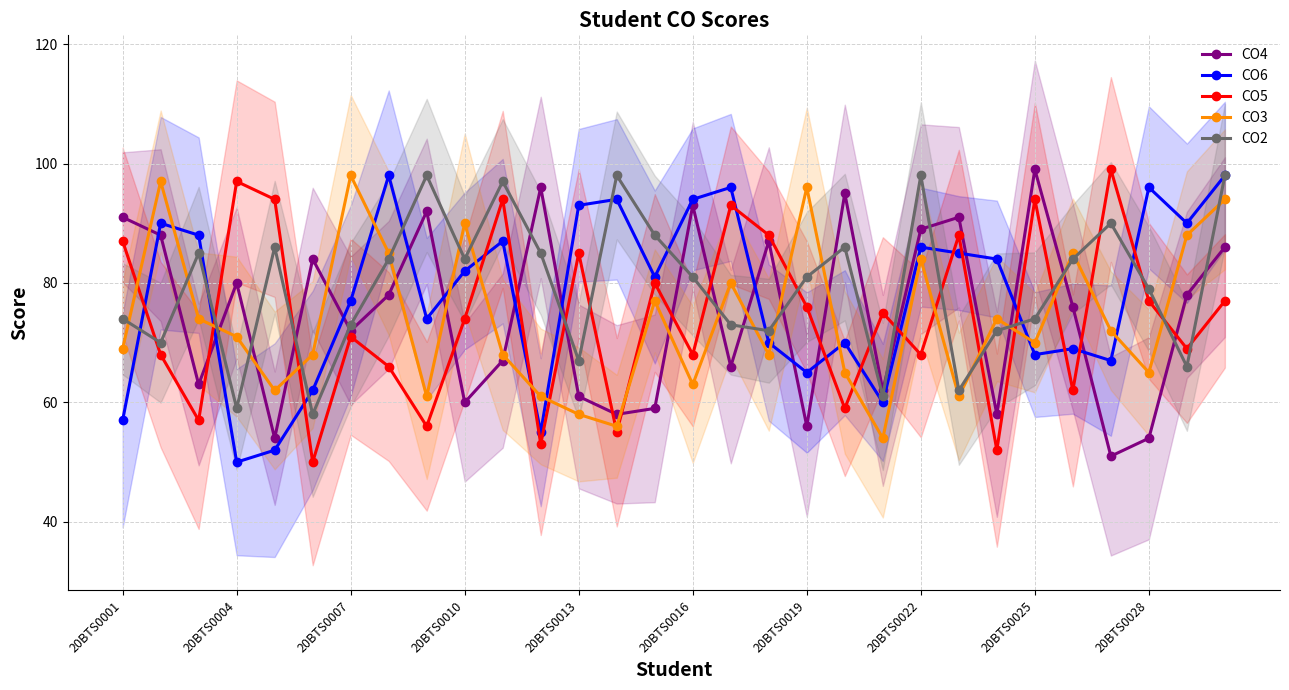

How many times do CO2 and CO6 cross each other?

11